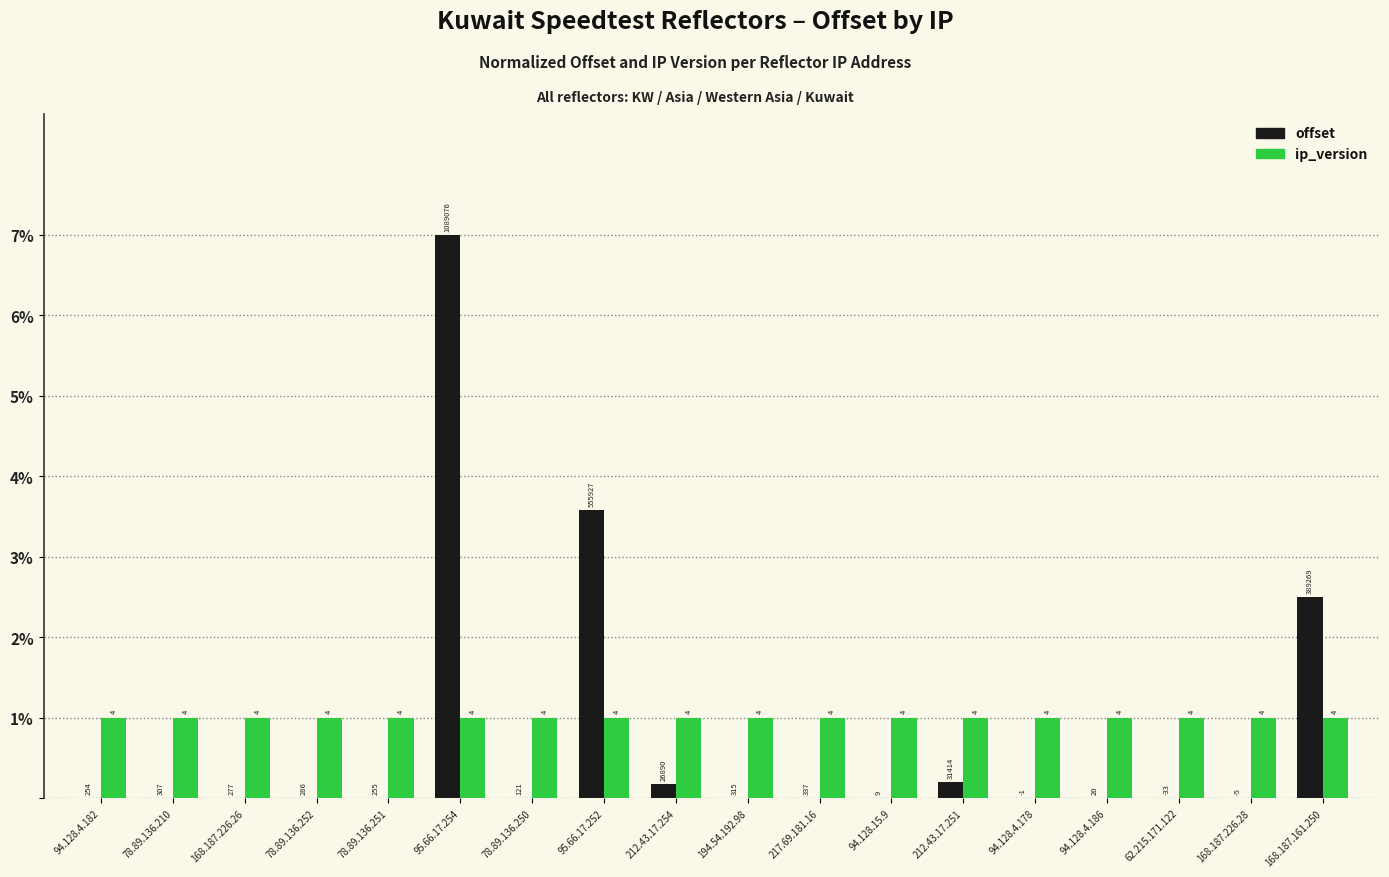

How many groups of bars are there?

18